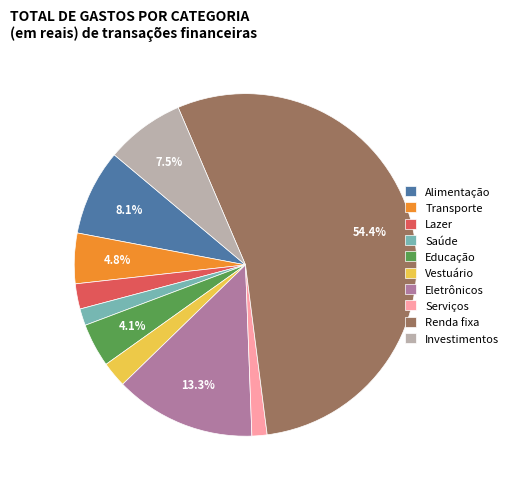

Is it true that Renda fixa is 54% of the pie?

True